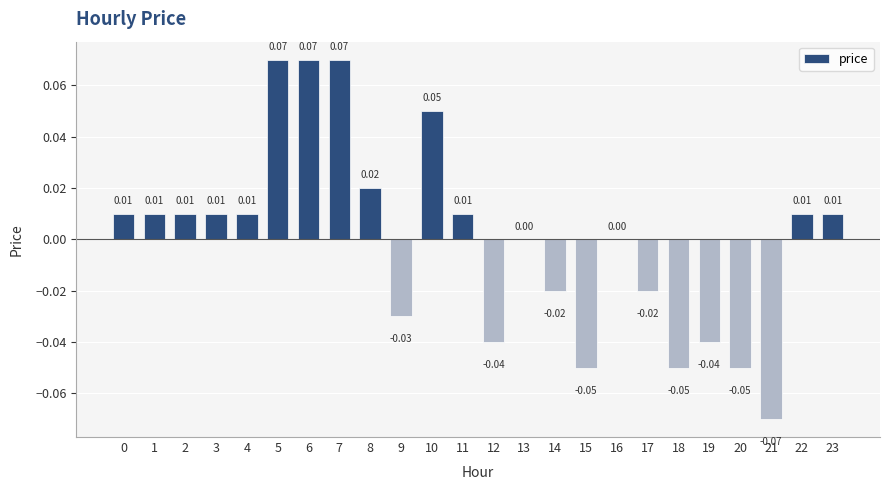

How many distinct data groups are displayed?

1